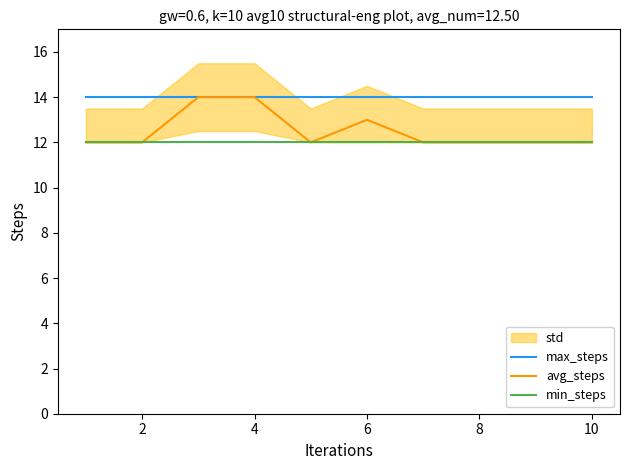

Is it true that avg_steps equals 21 at 4?

False